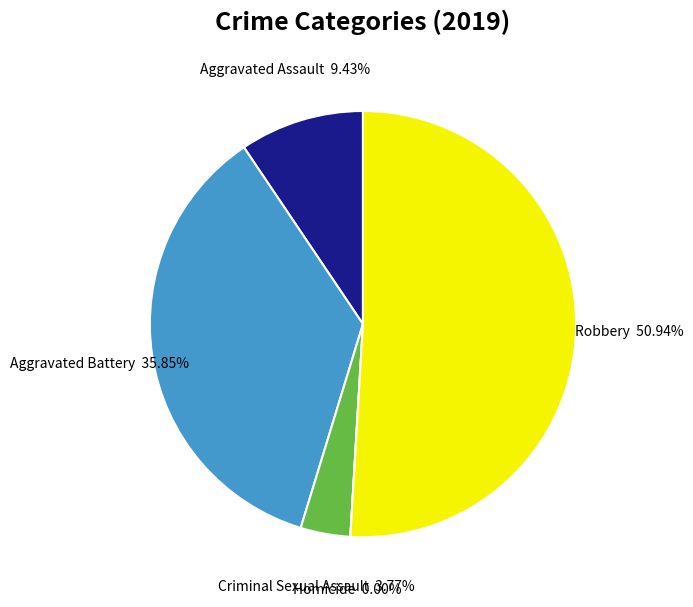

How many segments does this pie chart have?

5